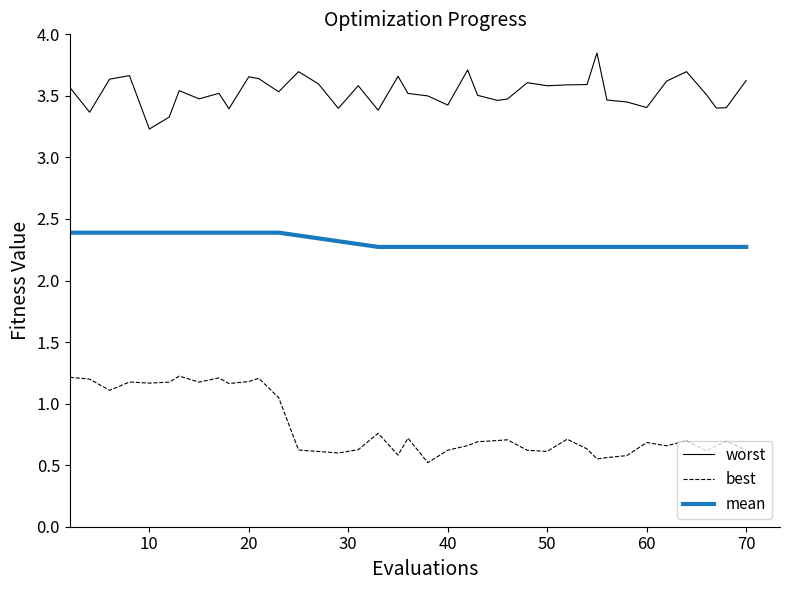

Does the chart have visible grid lines?

No